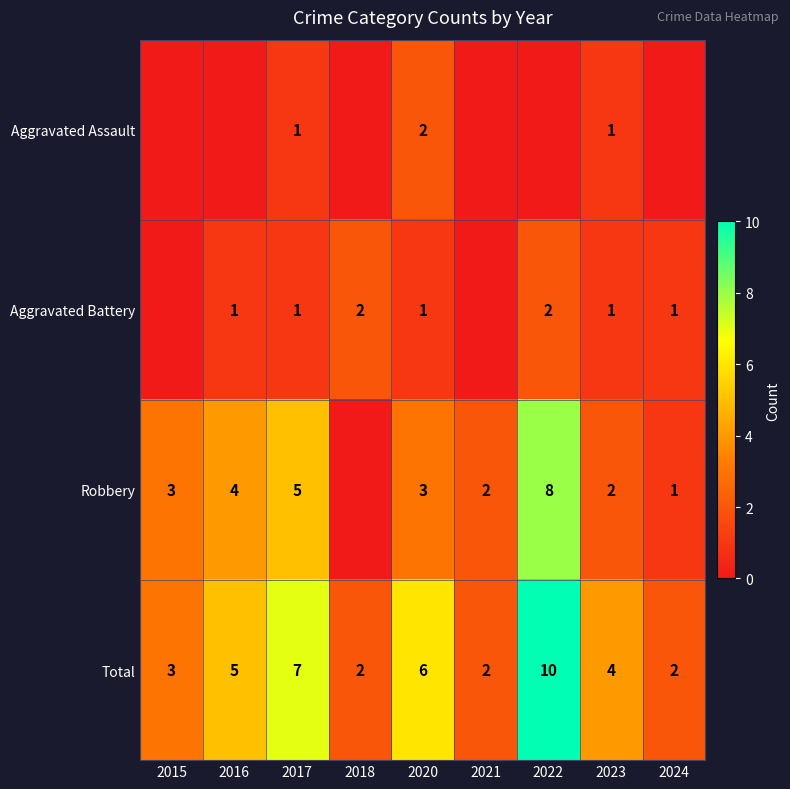

True or false: Aggravated Battery has a value of 2 at 2022.

True